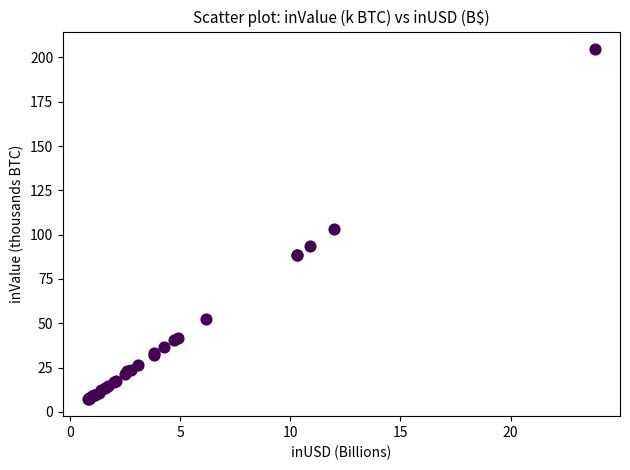

What Y value in the scatter plot is closest to 106?

103.3